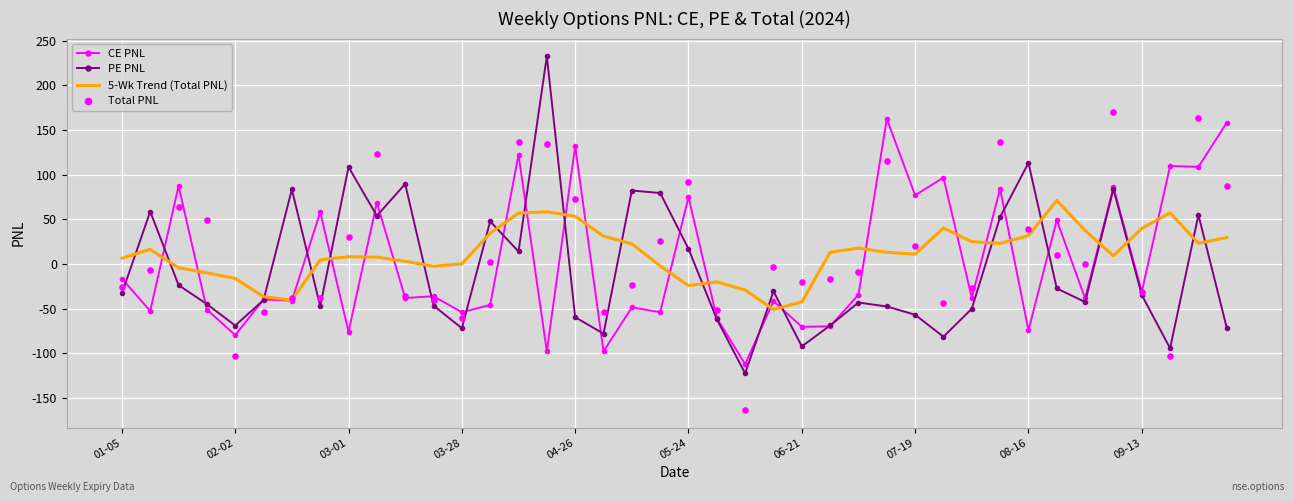

Is the value of 5-Wk Trend (Total PNL) at 18 greater than the value of Total PNL at 23?

Yes